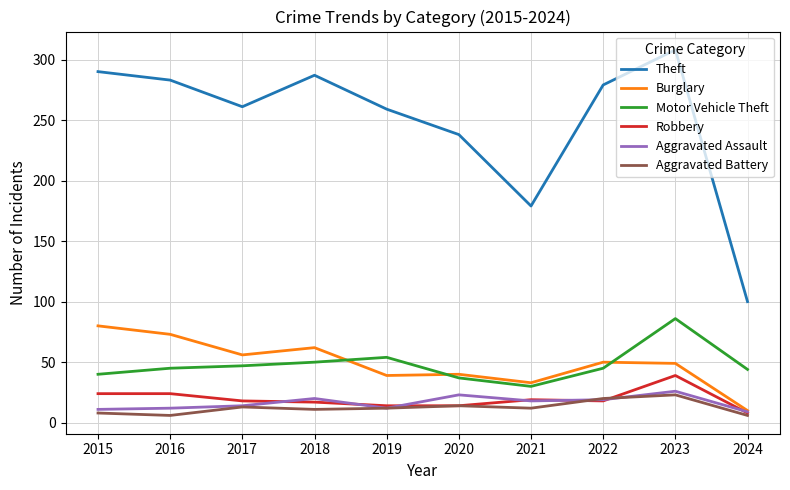

At which label is Theft closest to 204?

2021